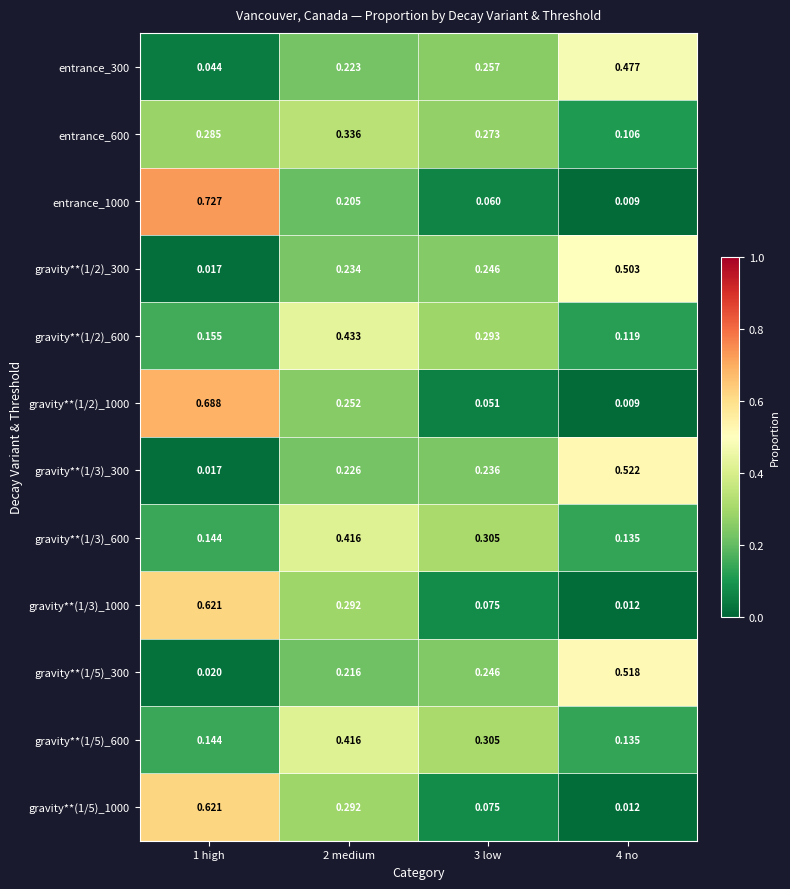

At how many categories does at least one series exceed 0?

4